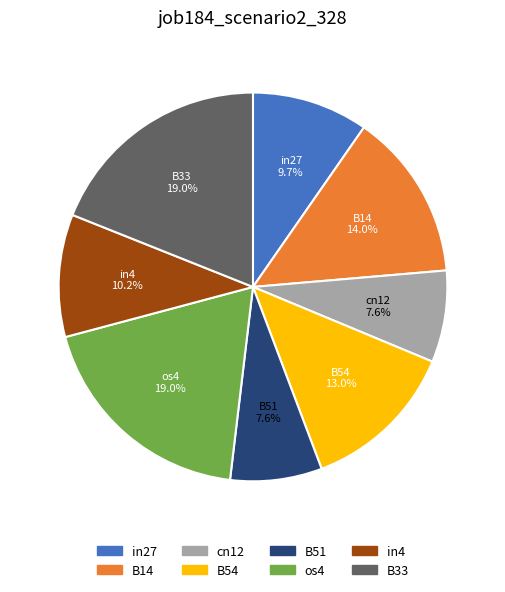

Do B54 and in27 together represent more than half of the pie?

No